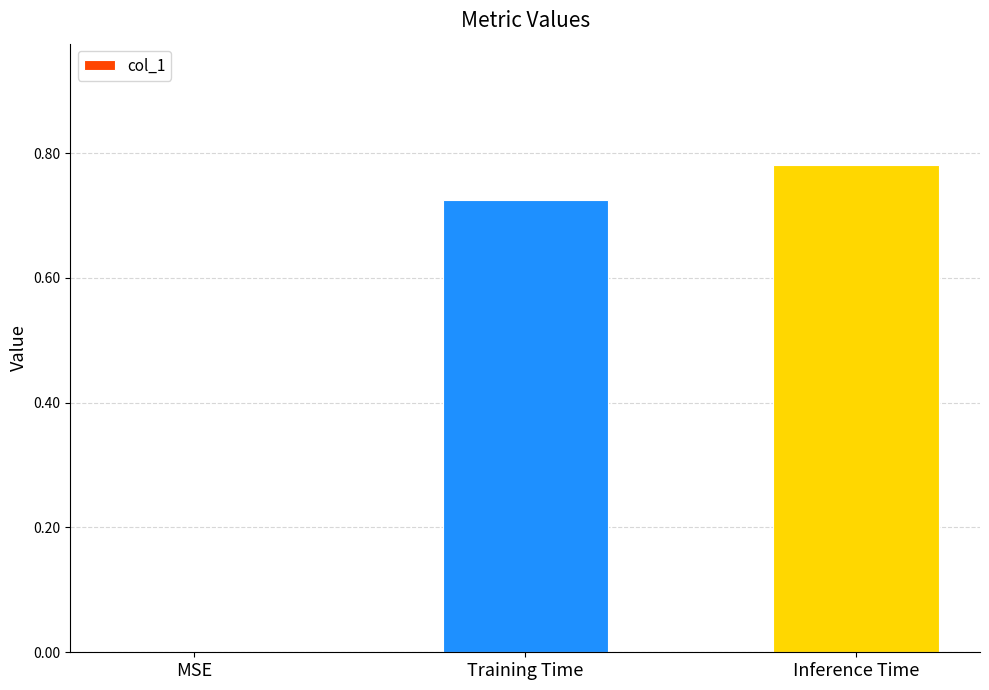

Which has a higher value, Inference Time or MSE?

Inference Time